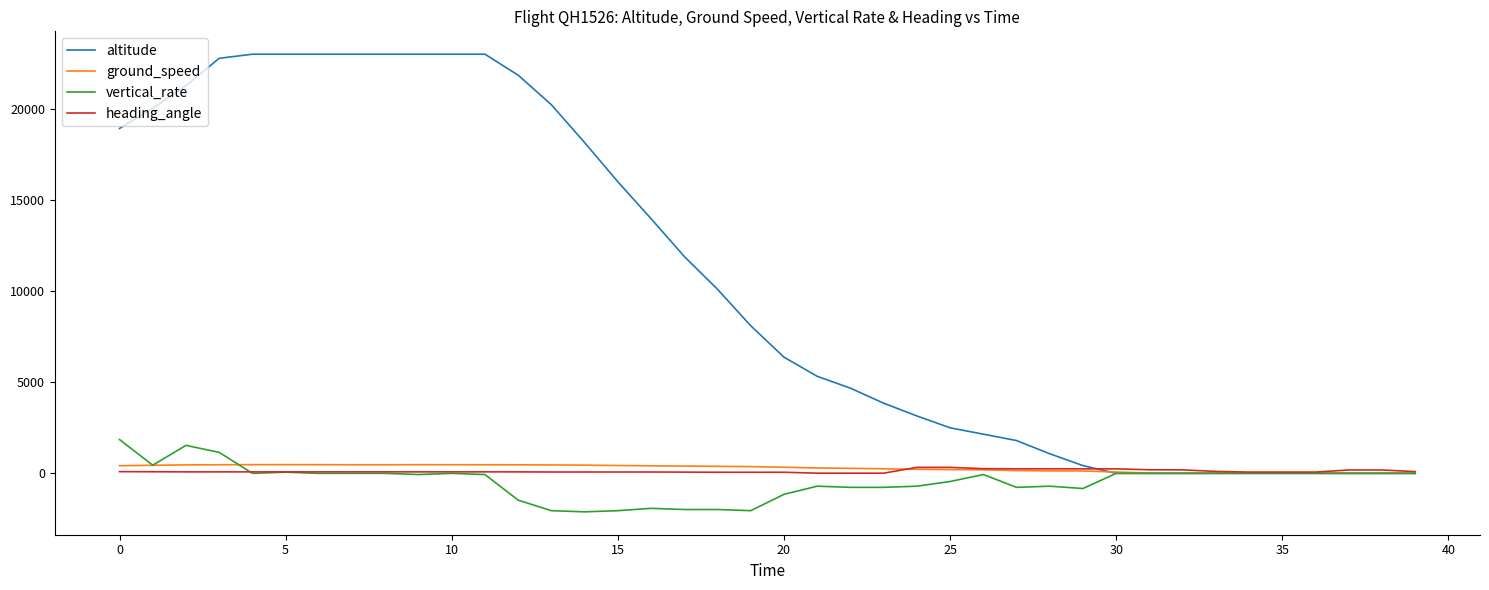

Which series has the largest total across all categories?

altitude